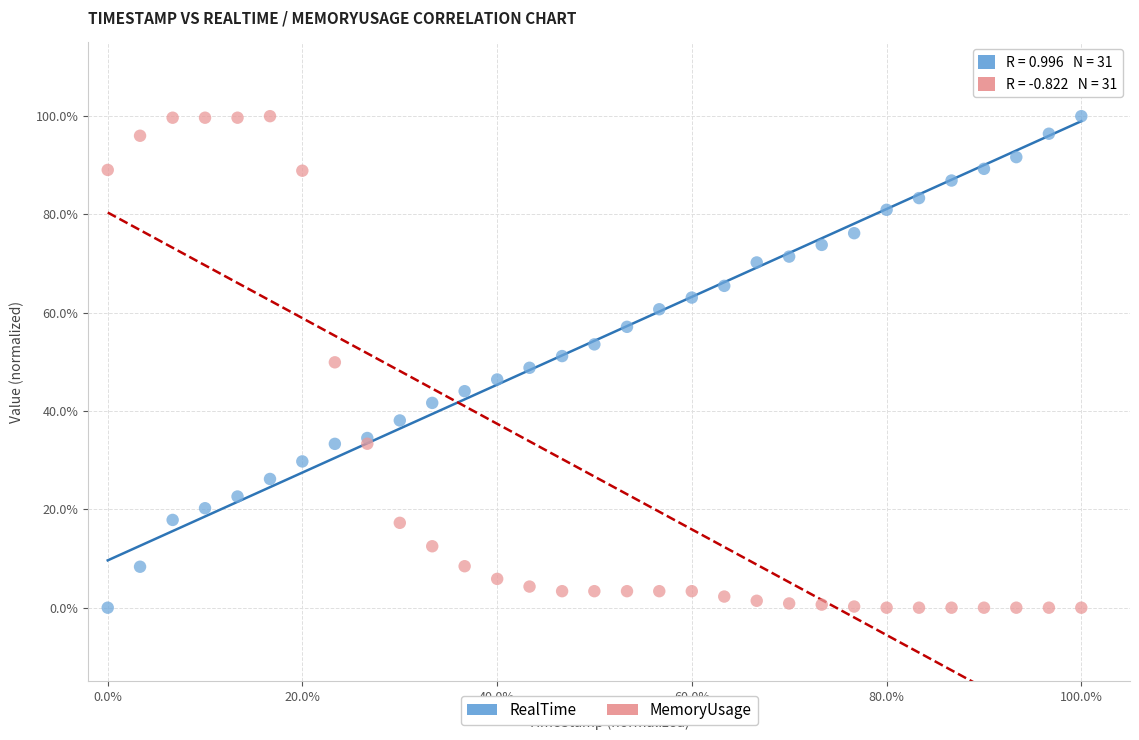

What are all the series names shown in the legend?

RealTime, MemoryUsage